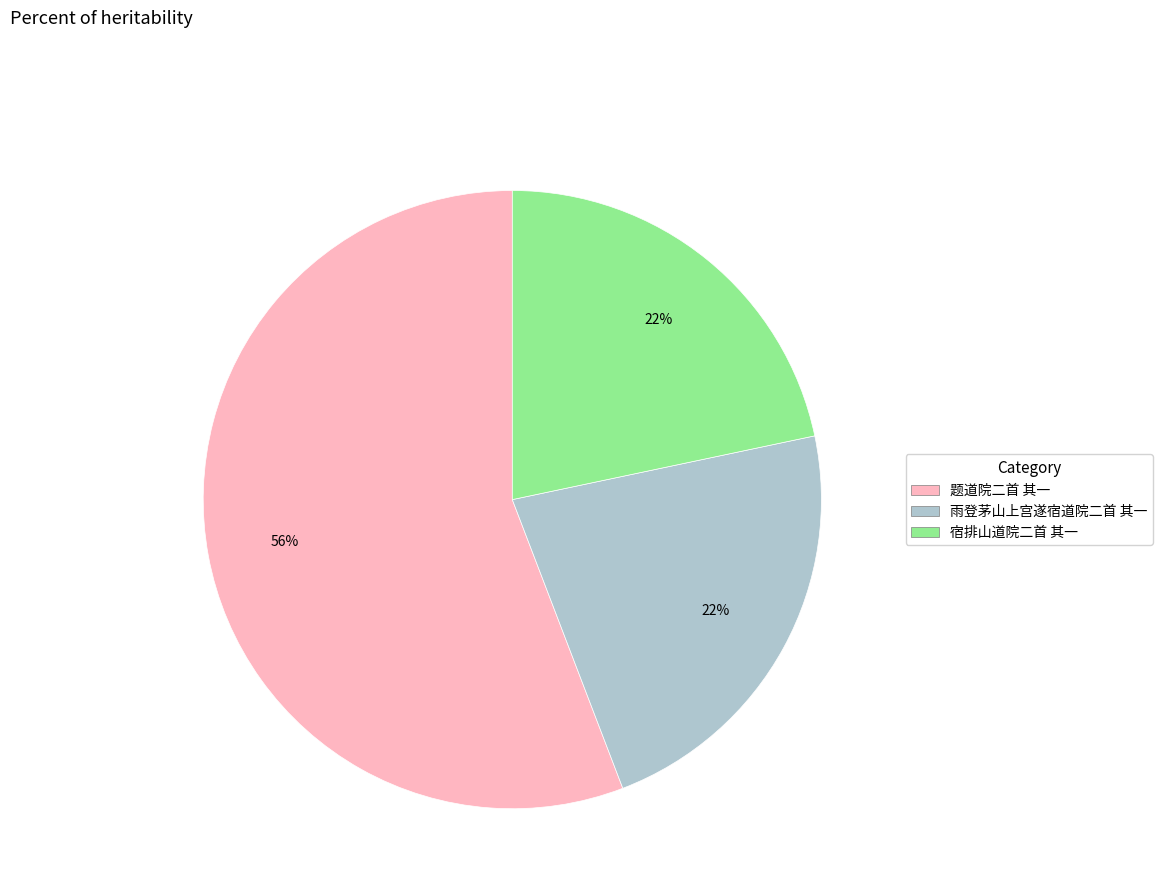

To the nearest percent, what is the combined percentage of 雨登茅山上宫遂宿道院二首 其一 and 题道院二首 其一?

78%